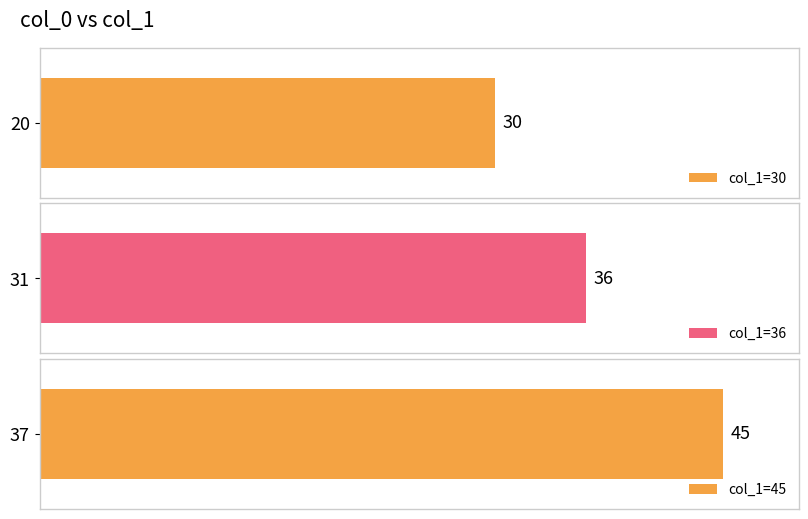

What is the value of the 2nd bar from the left?

36